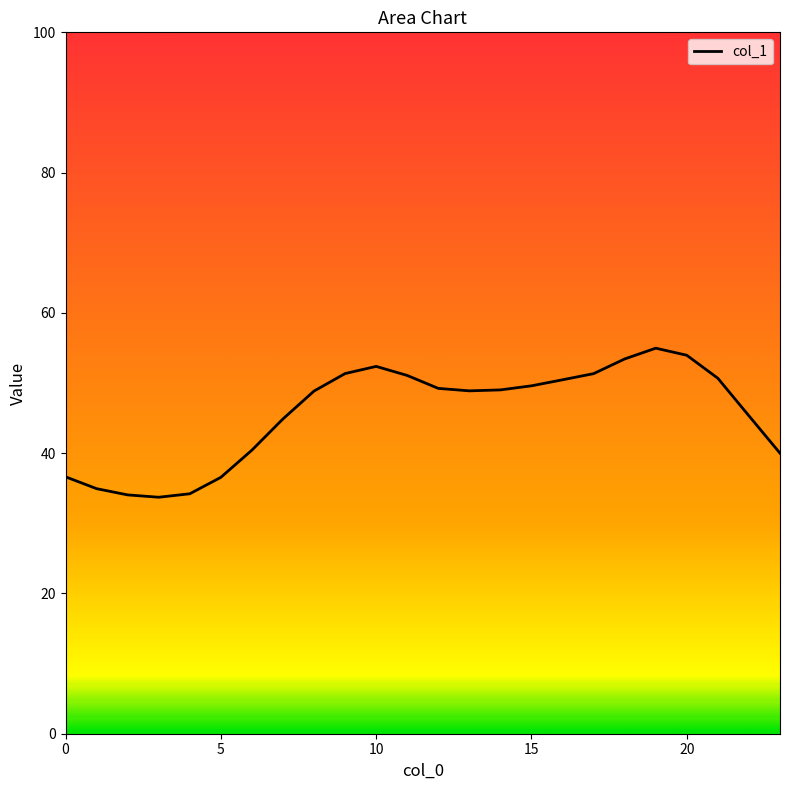

What is the smallest value displayed?

33.7